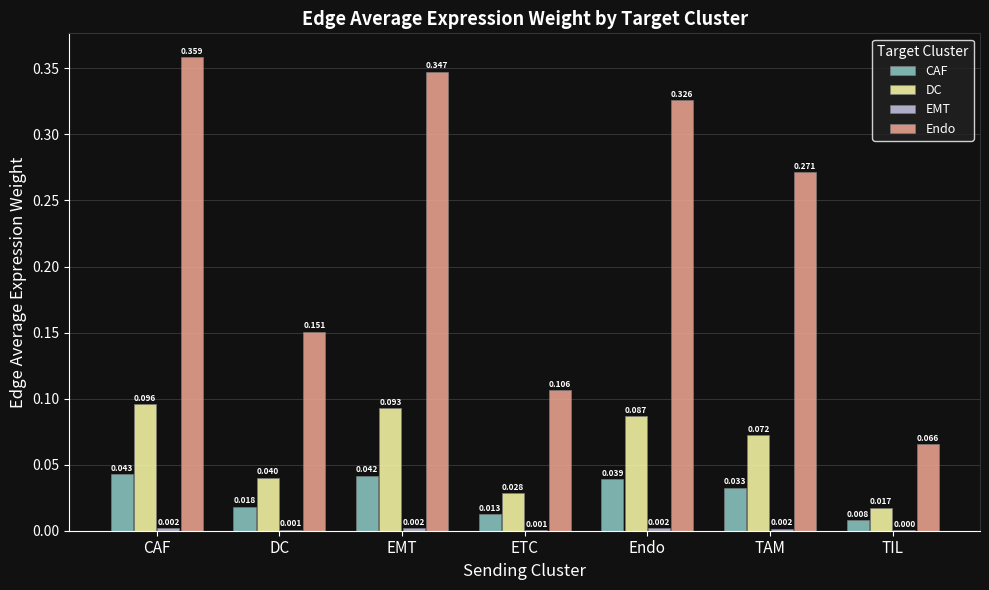

Count the Endo values in the range 0 to 1.

7